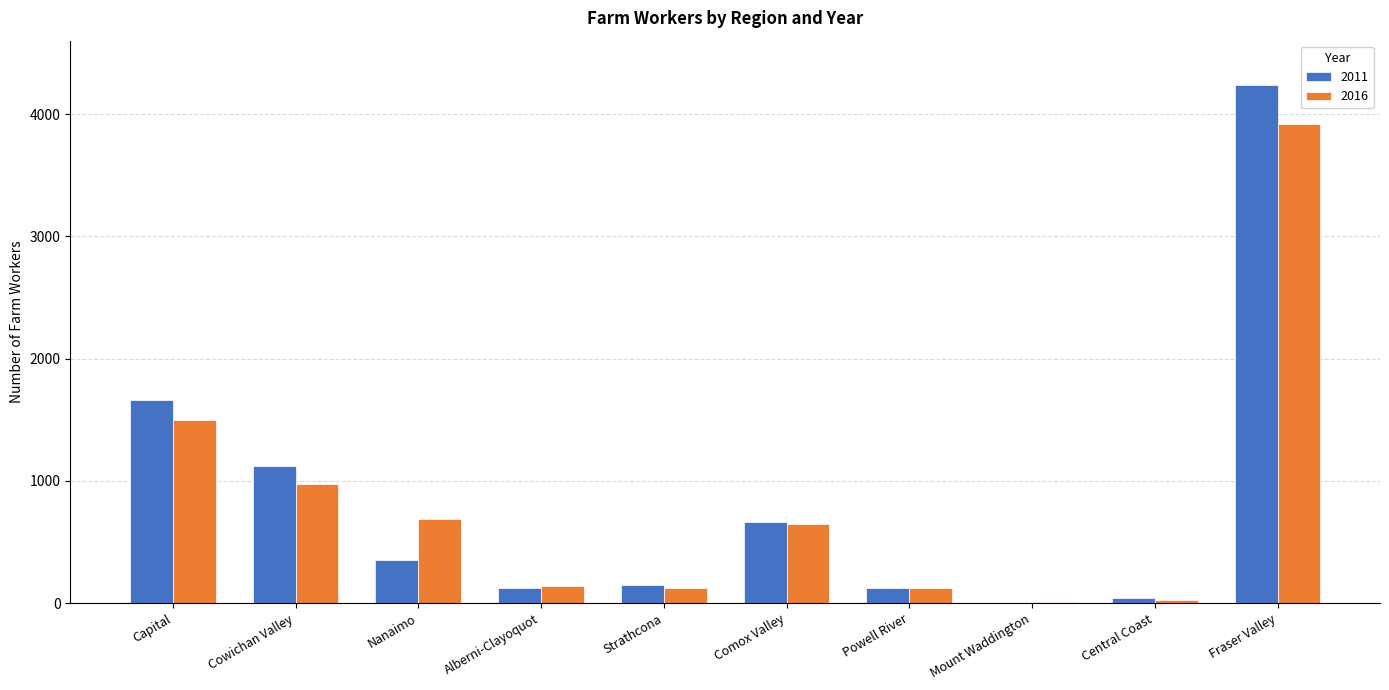

What is the greatest value displayed?

4240